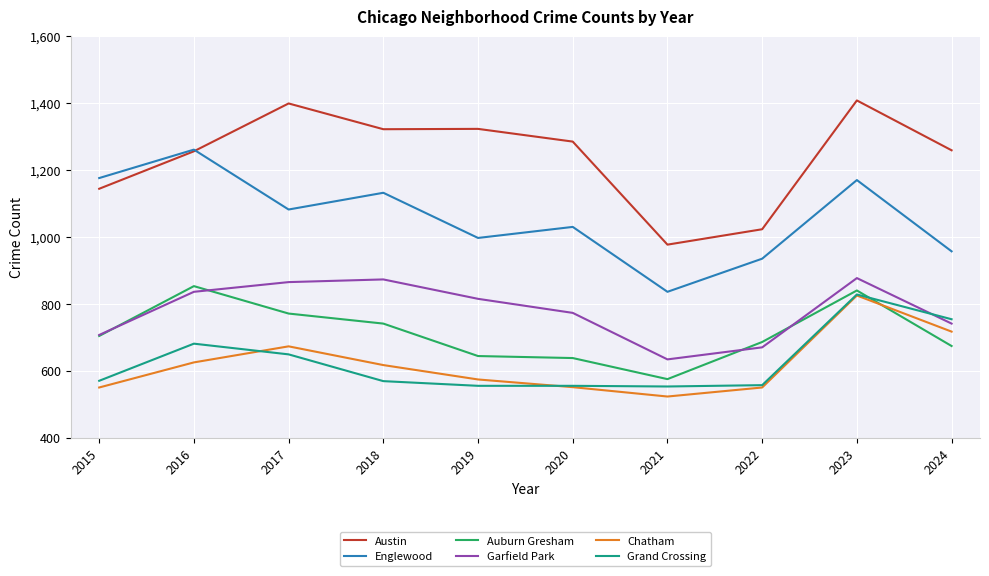

At how many categories does at least one series exceed 668?

10